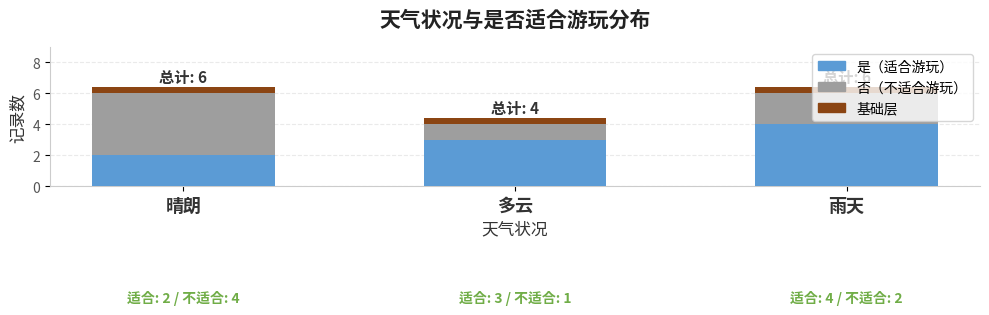

Rank the series by their maximum value, from lowest to highest.

是, 否